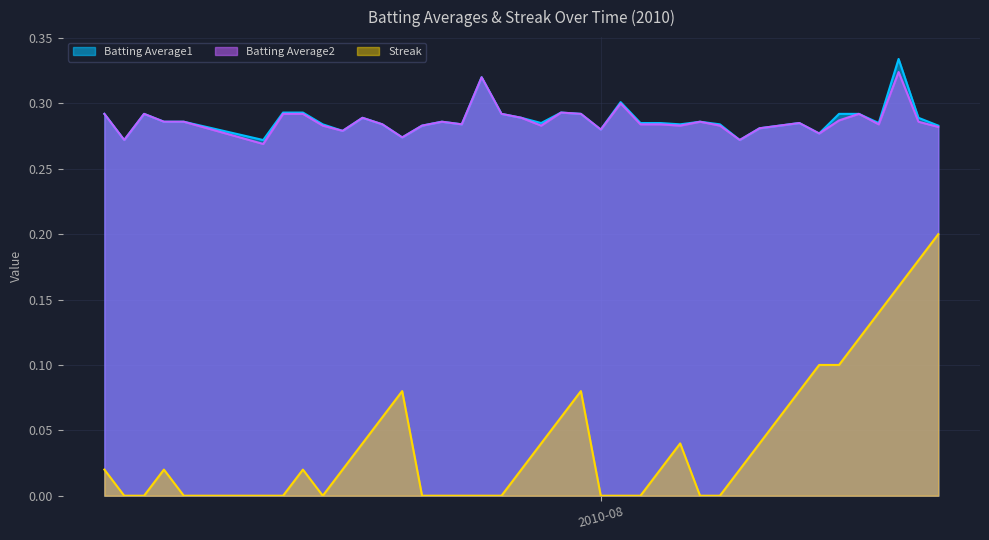

True or false: Batting Average2 has more than 2 points higher than both neighbors.

True